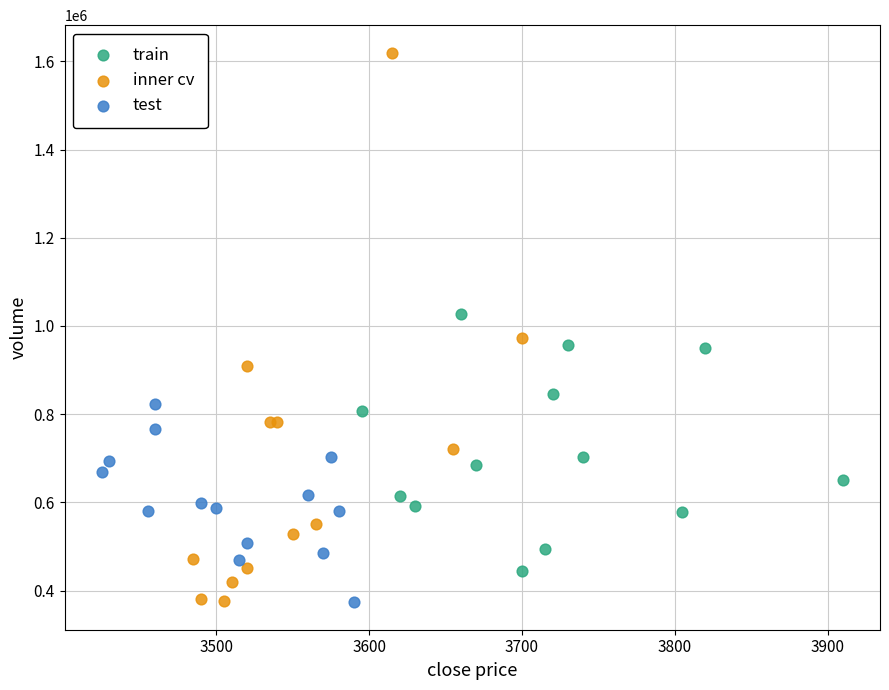

Which series has the widest spread of Y values?

inner cv